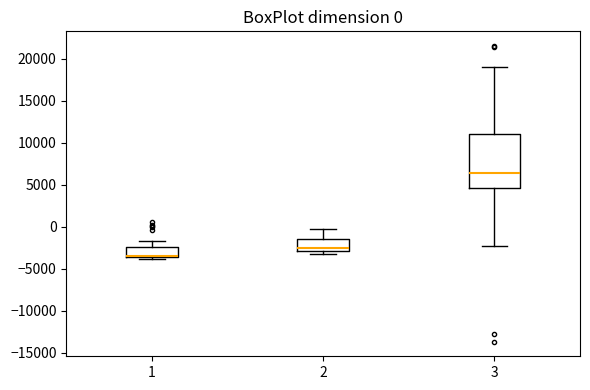

Comparing the boxes themselves (not the whiskers), which one is the tallest?

3